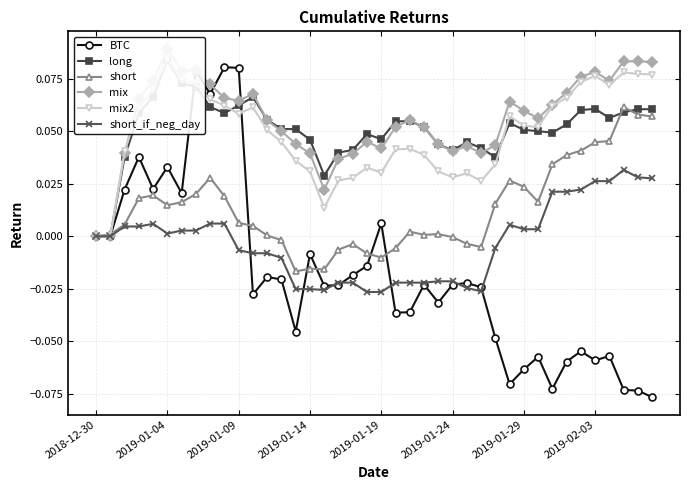

Which category has the lowest value in the short_if_neg_day series?

19